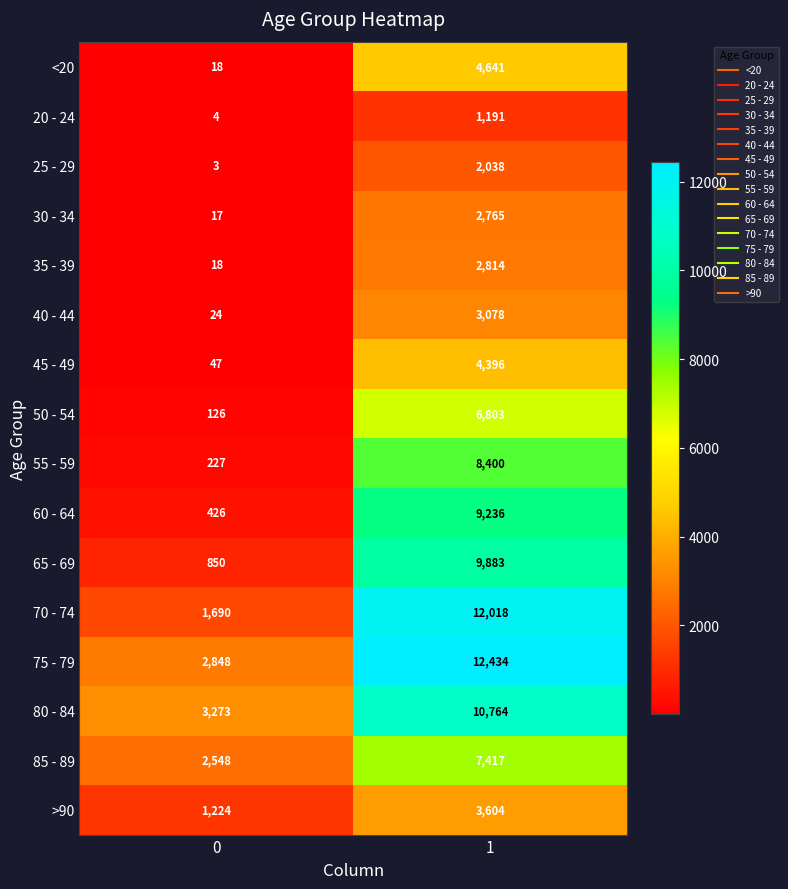

Is it true that >90 equals 3604 at 1?

True